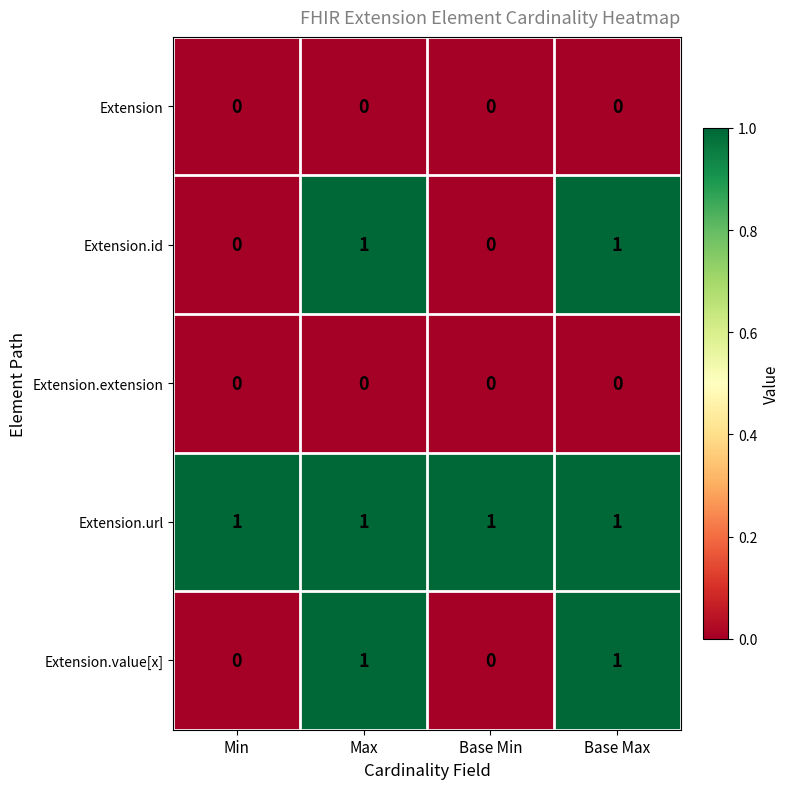

Which series has the largest total across all categories?

Extension.url